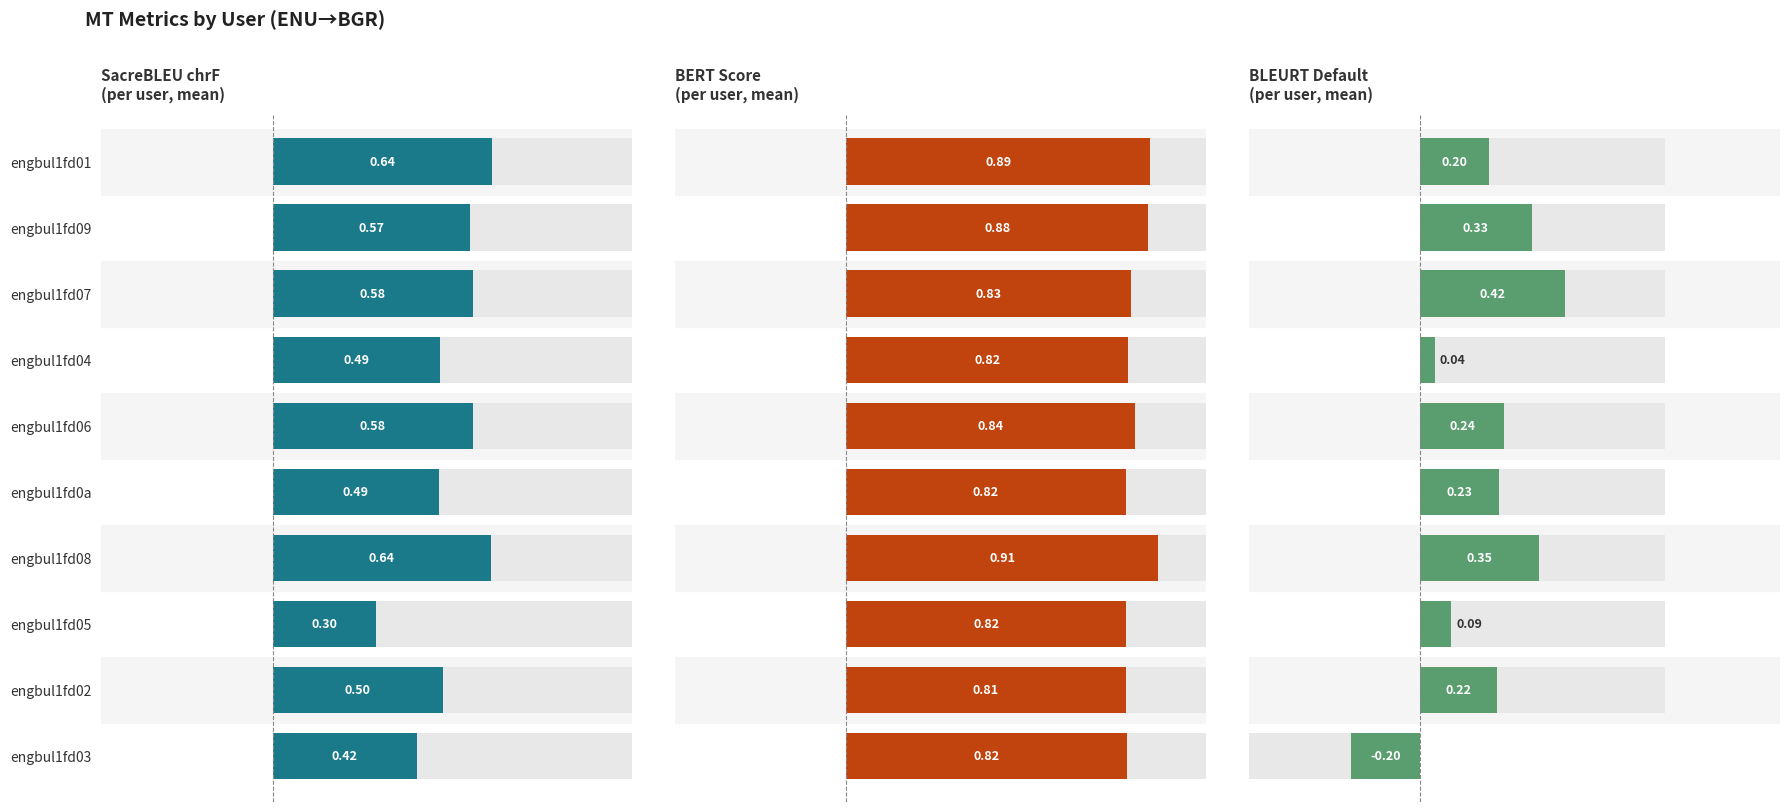

What is the difference between the highest and lowest values at engbul1fd05?

0.7